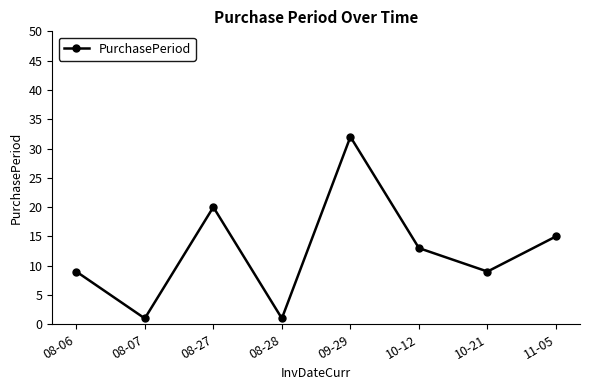

Which has a higher value, 08-27 or 09-29?

09-29